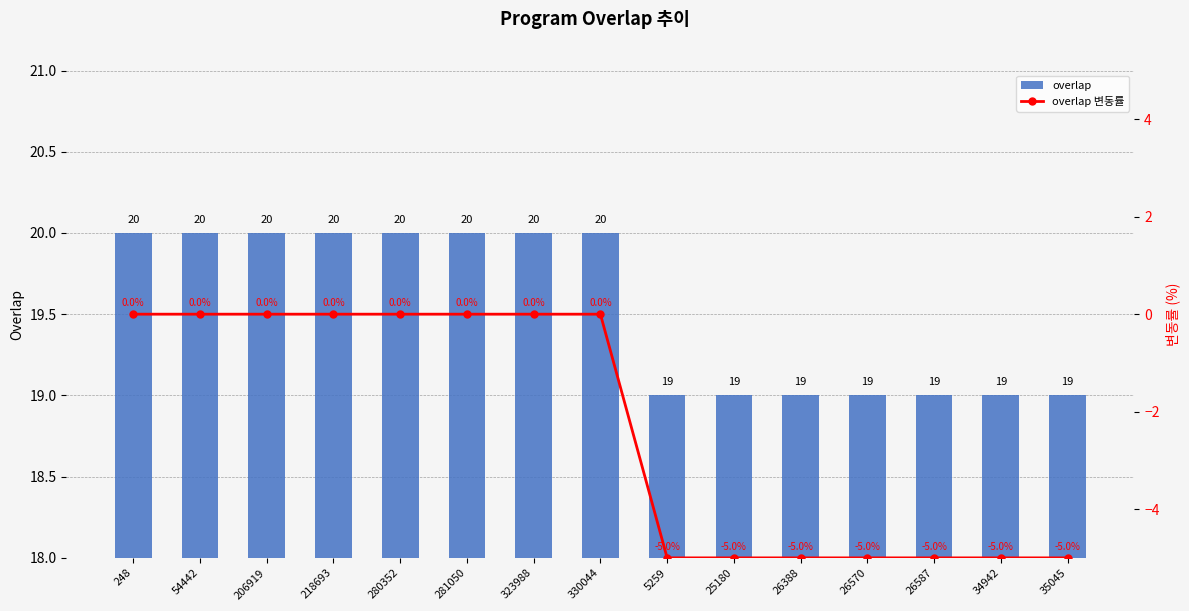

At which label is overlap closest to 19?

5259